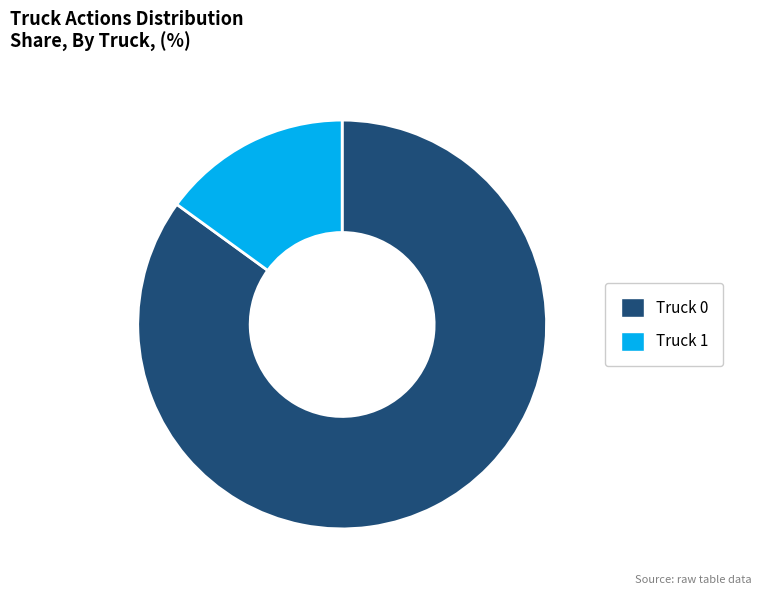

The Truck 1 slice represents 15% of the pie. True or false?

True